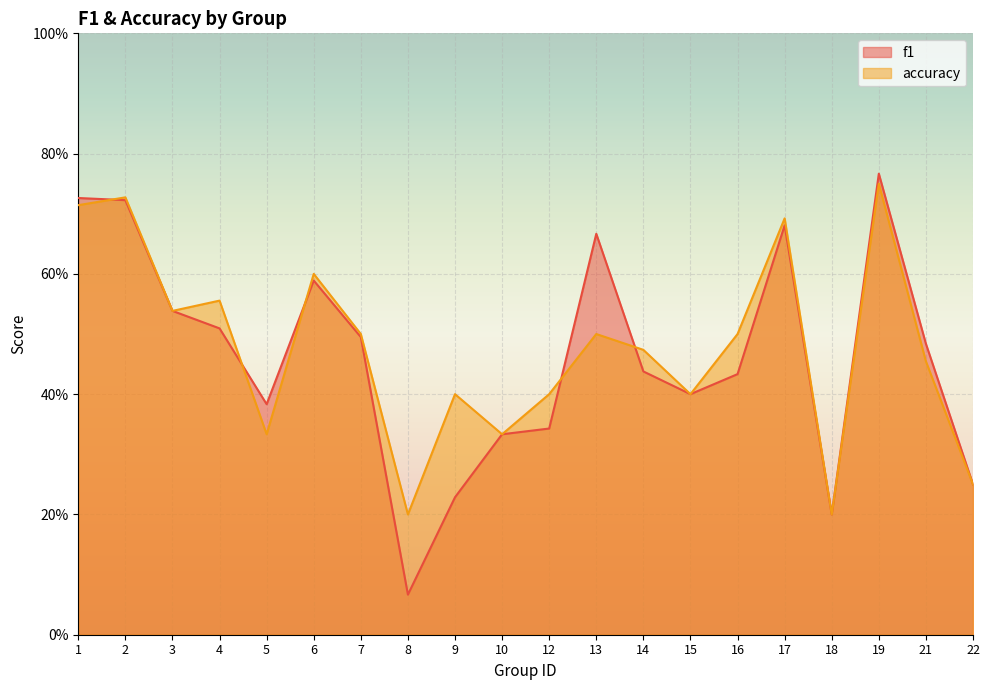

What is the difference between the maximum and second lowest values in the f1 series?

0.6